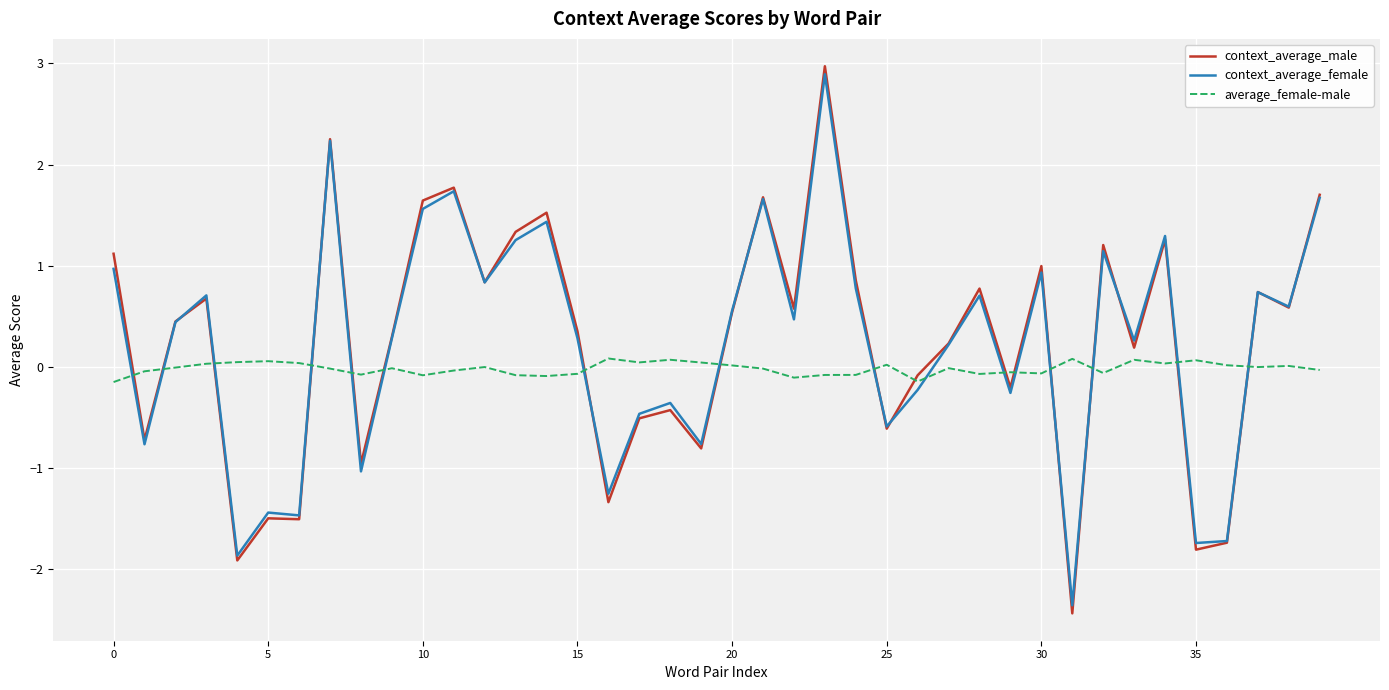

What is the lowest value of the context_average_female series?

-2.4